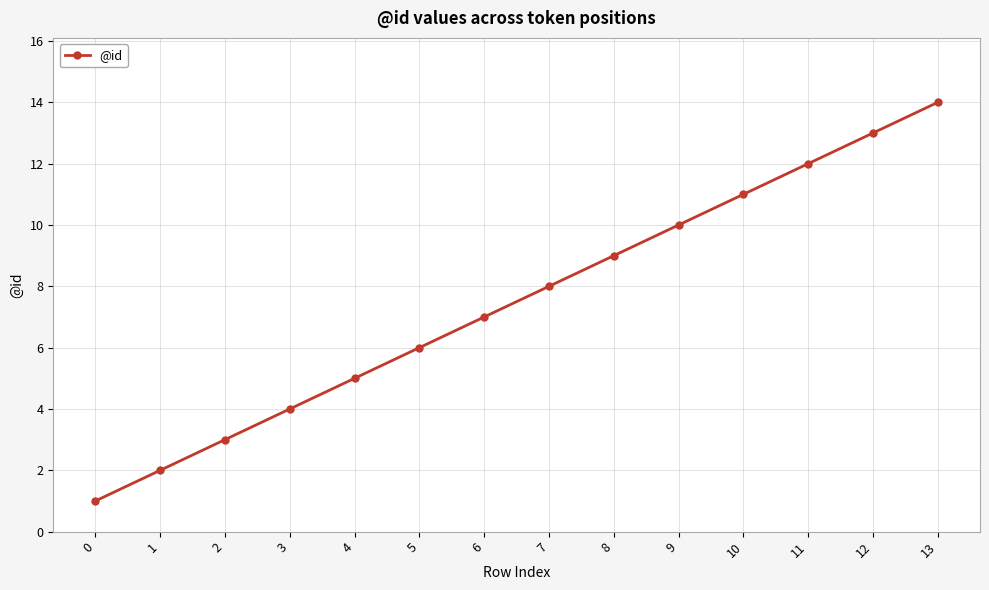

What is the difference between the maximum and second lowest values?

12